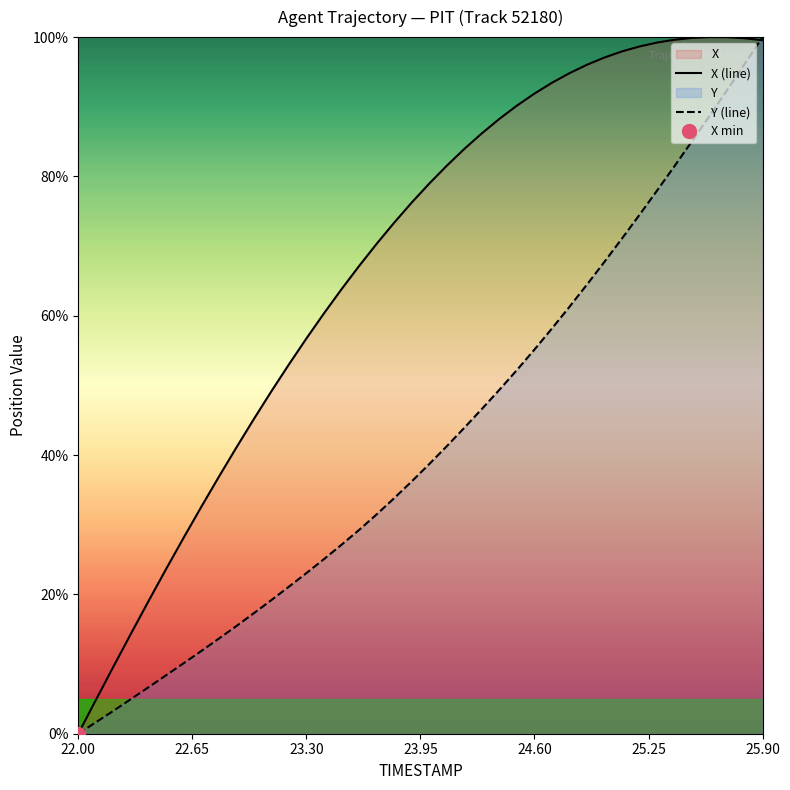

The X (line) series shows 56.7 at 23.30. True or false?

True